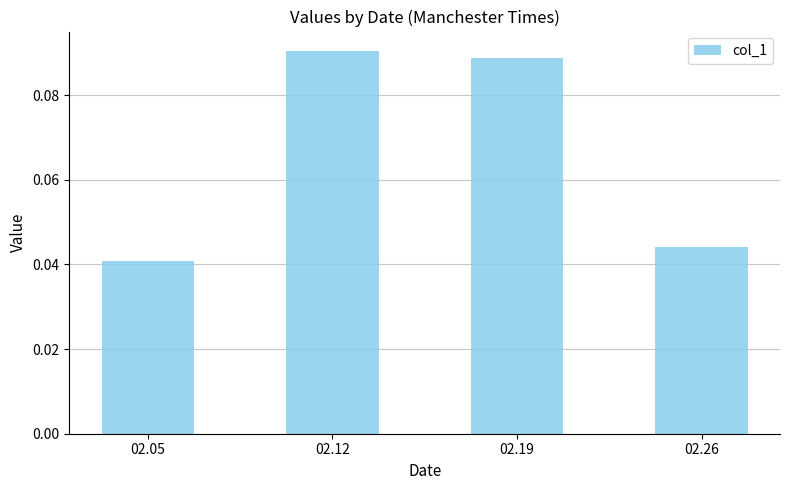

What is the sum of all values?

0.3